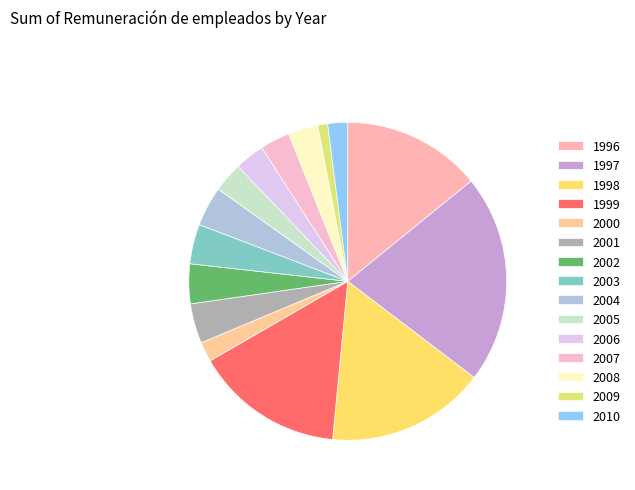

The 2003 slice represents 4% of the pie. True or false?

True